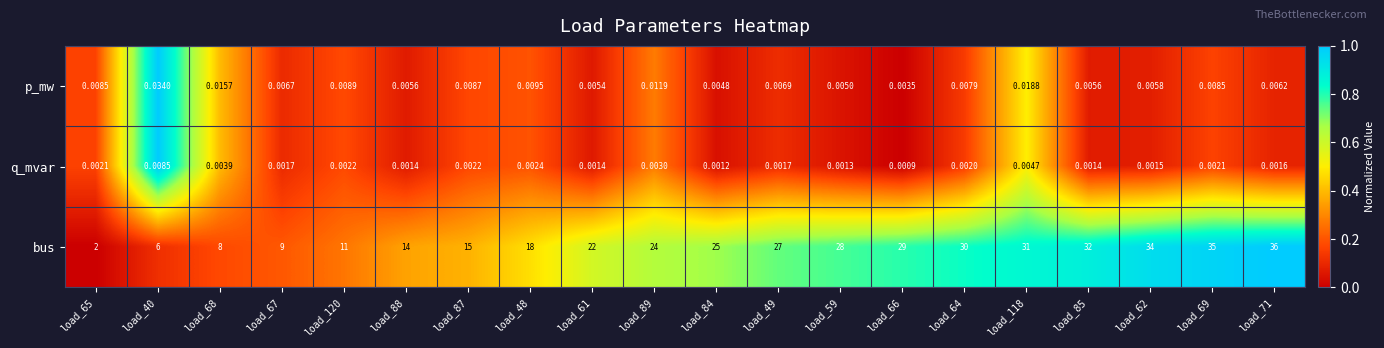

Which series has the widest spread of values?

bus